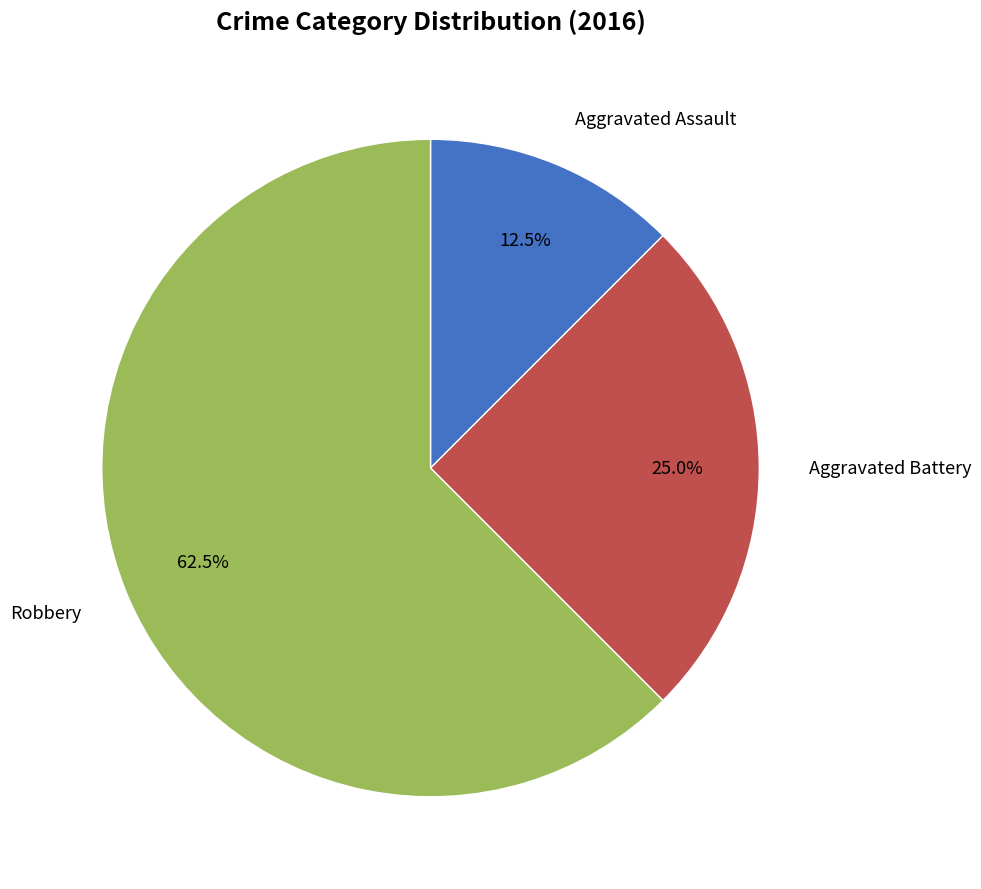

Is there a majority slice in this chart?

Yes